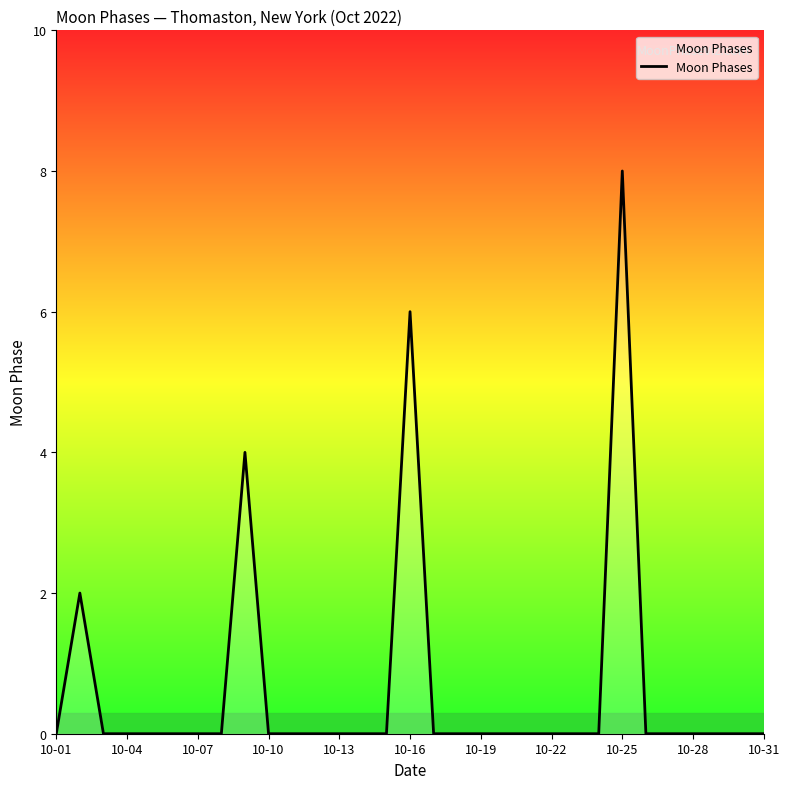

What is the difference between the maximum and minimum values?

8